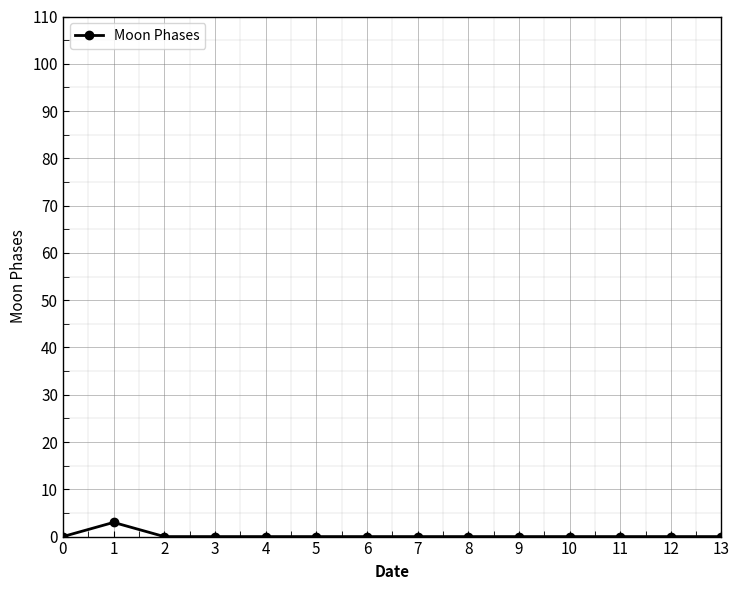

What is the maximum value shown in the chart?

3